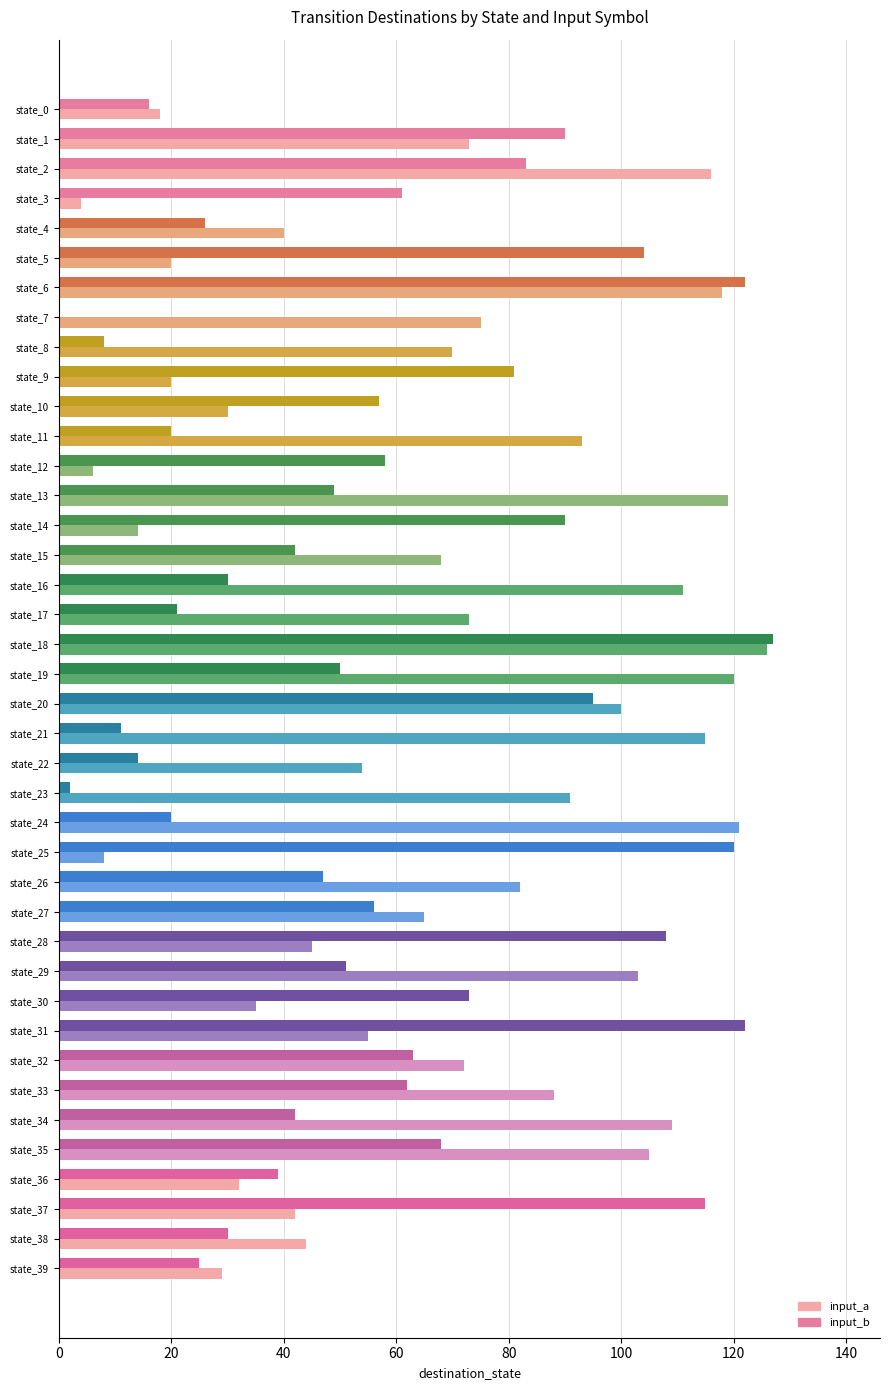

Which series changed the most between state_21 and state_37?

input_b